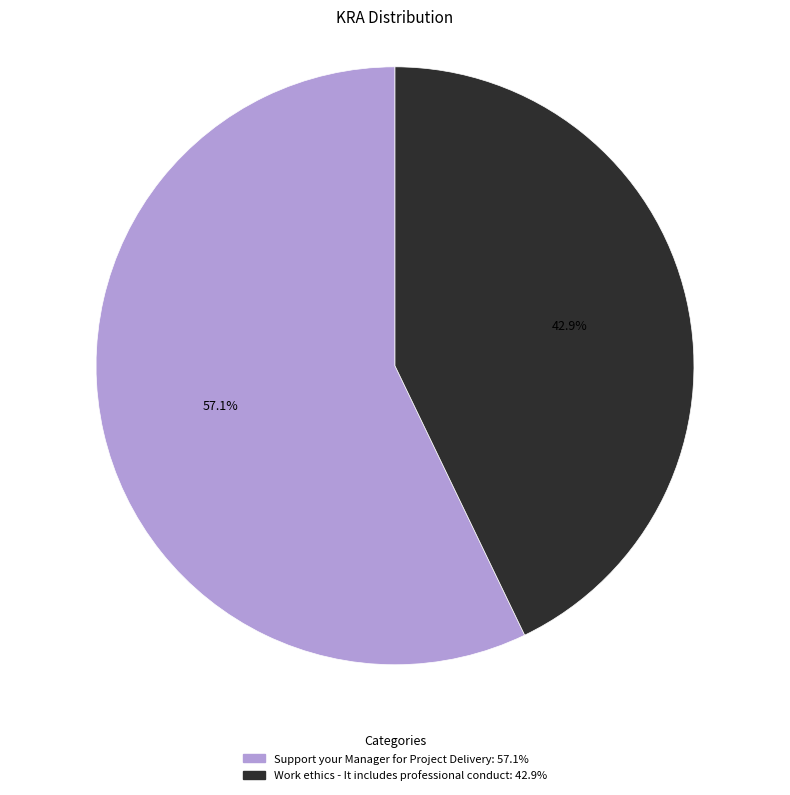

Approximately how many times larger is the value at Support your Manager for Project Delivery compared to Work ethics - It includes professional conduct?

1.3